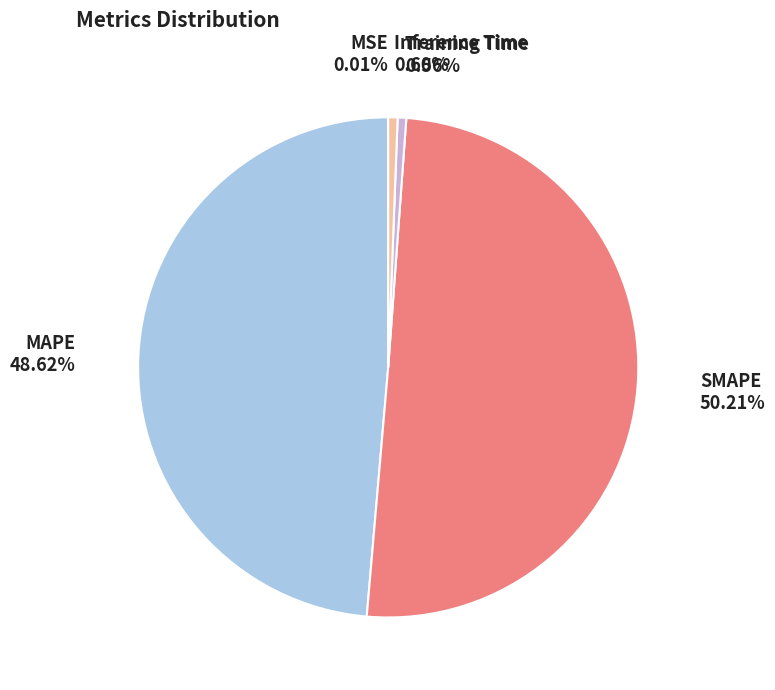

Is the sum of SMAPE and MAPE greater than half?

Yes